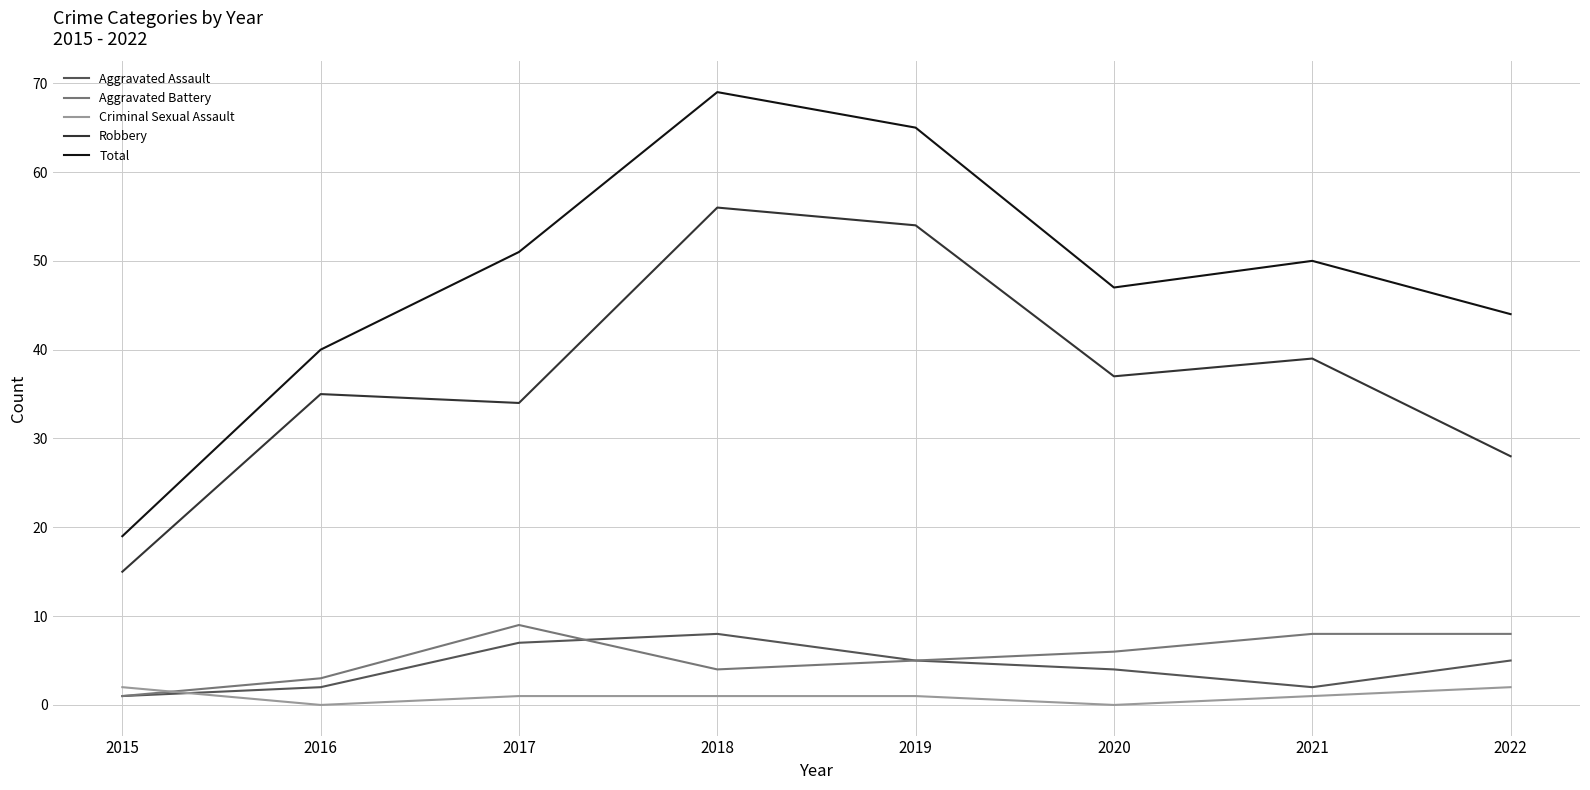

Reading left to right, list all the values displayed in this chart.

Aggravated Assault: 2015=1	2016=2	2017=7	2018=8	2019=5	2020=4	2021=2	2022=5
Aggravated Battery: 2015=1	2016=3	2017=9	2018=4	2019=5	2020=6	2021=8	2022=8
Criminal Sexual Assault: 2015=2	2016=0	2017=1	2018=1	2019=1	2020=0	2021=1	2022=2
Robbery: 2015=15	2016=35	2017=34	2018=56	2019=54	2020=37	2021=39	2022=28
Total: 2015=19	2016=40	2017=51	2018=69	2019=65	2020=47	2021=50	2022=44